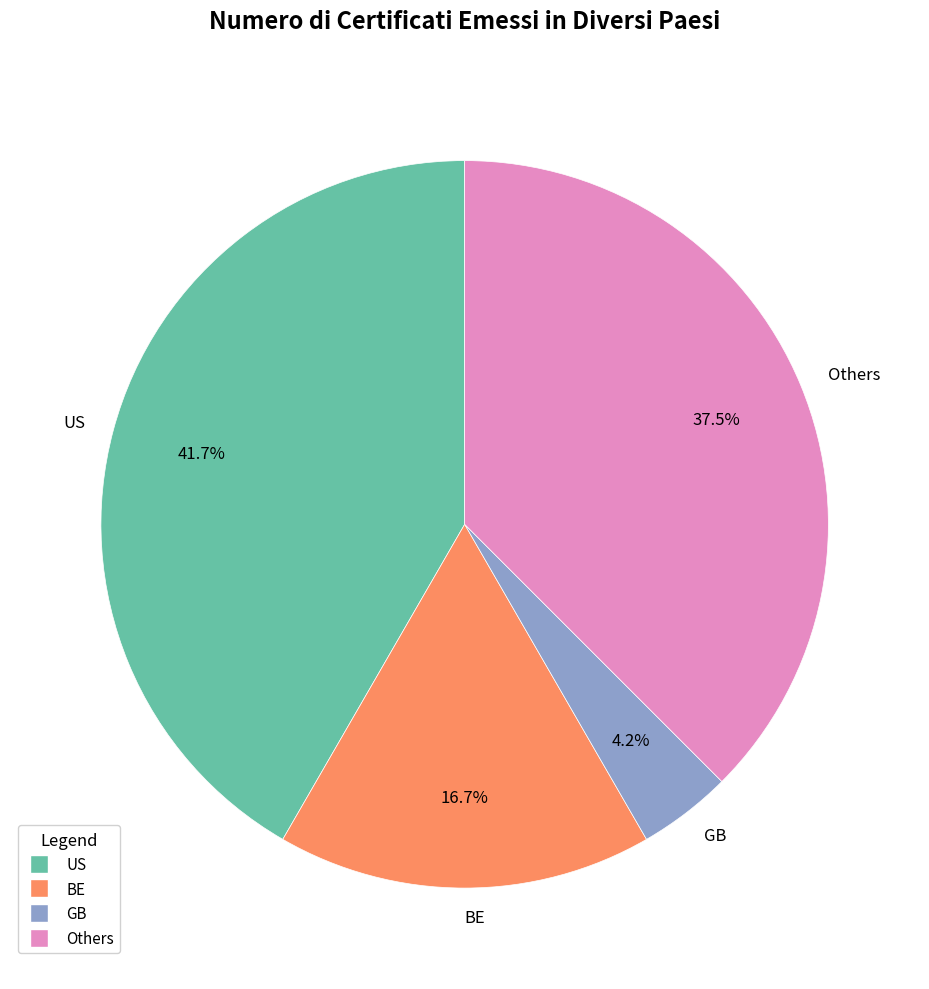

What is the smallest slice in the pie chart?

GB